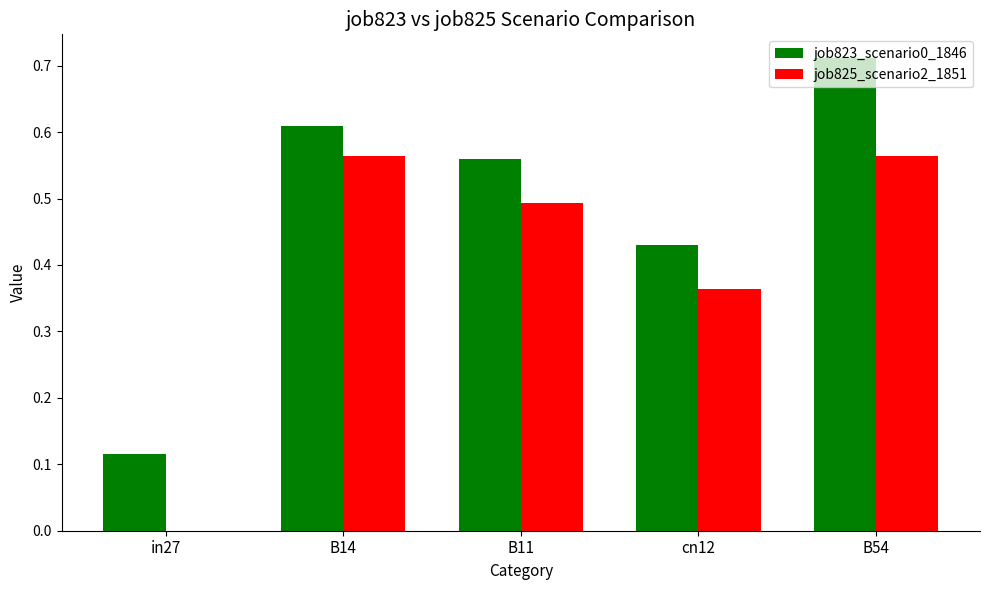

Which label corresponds to the largest value in the chart?

B54